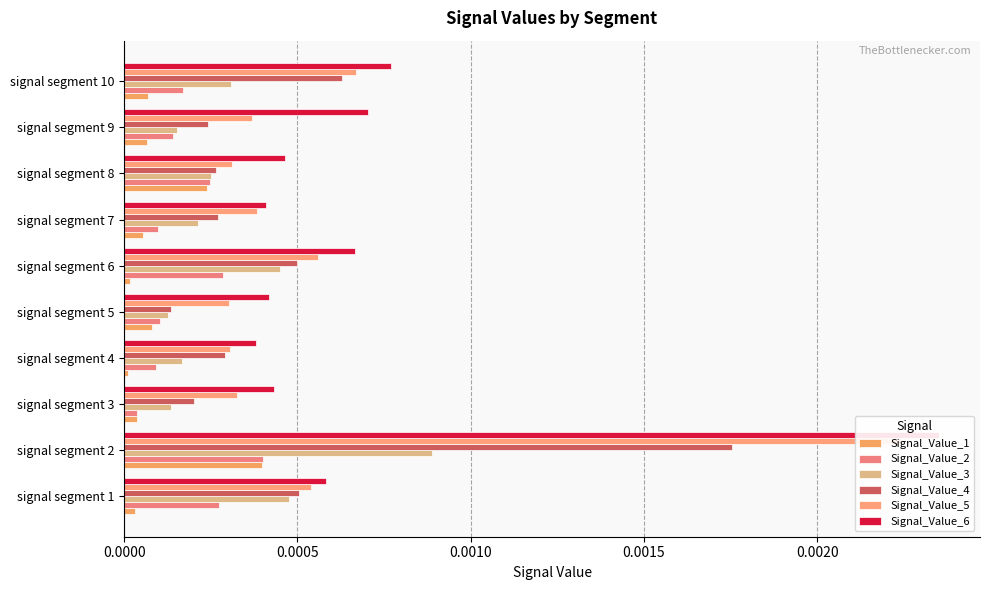

How many bars are there in each group?

6